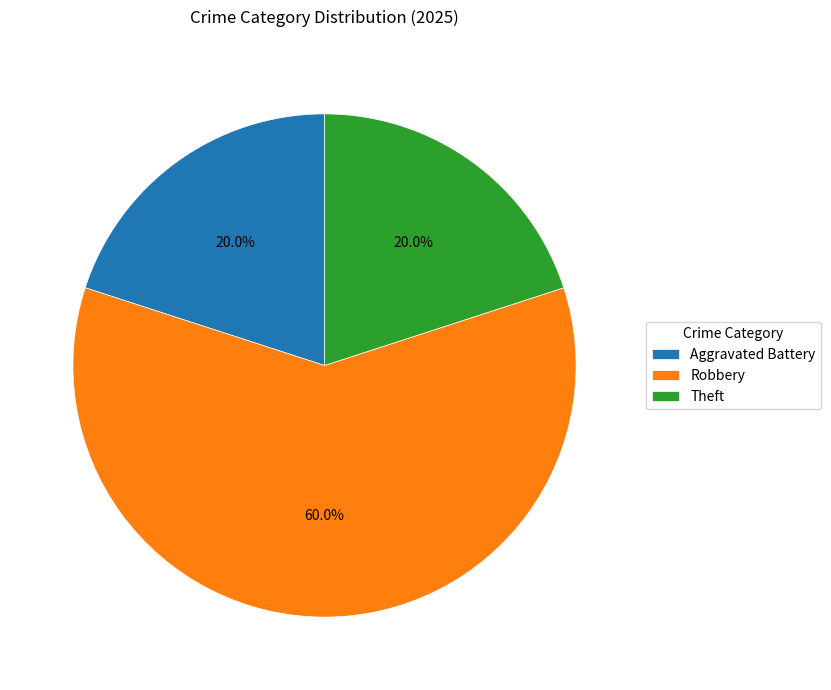

How many segments does this pie chart have?

3